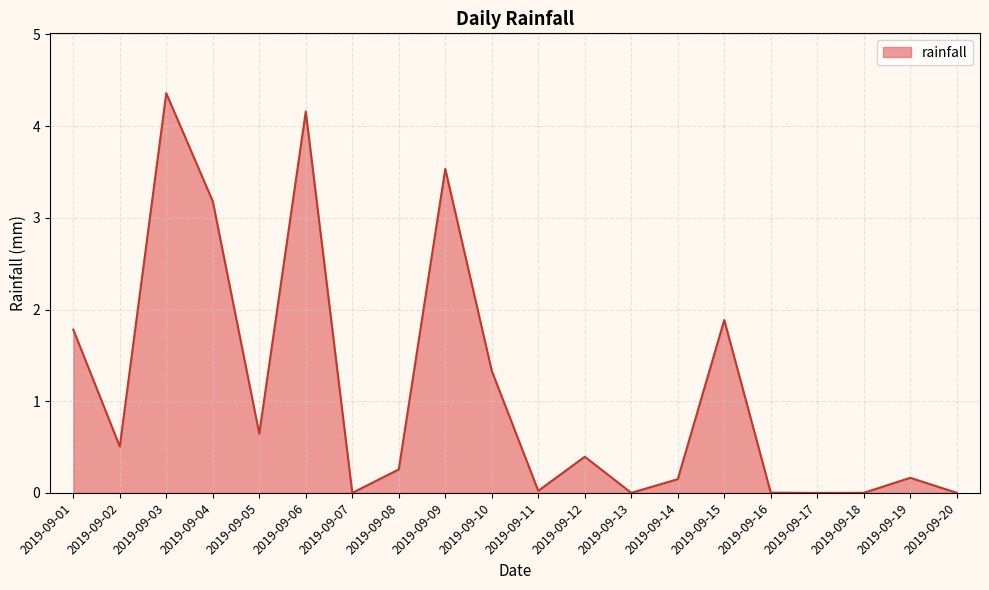

What is the difference between the maximum and minimum values?

4.4